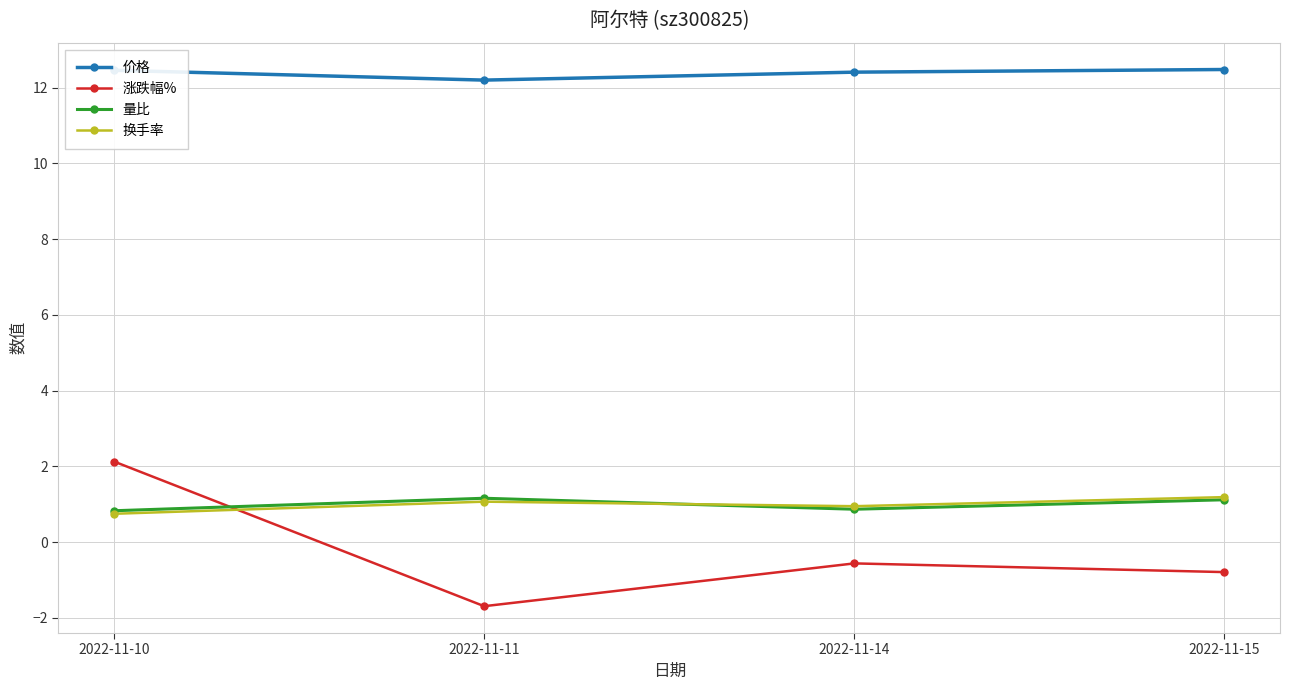

What are all the series names shown in the legend?

价格, 涨跌幅%, 量比, 换手率